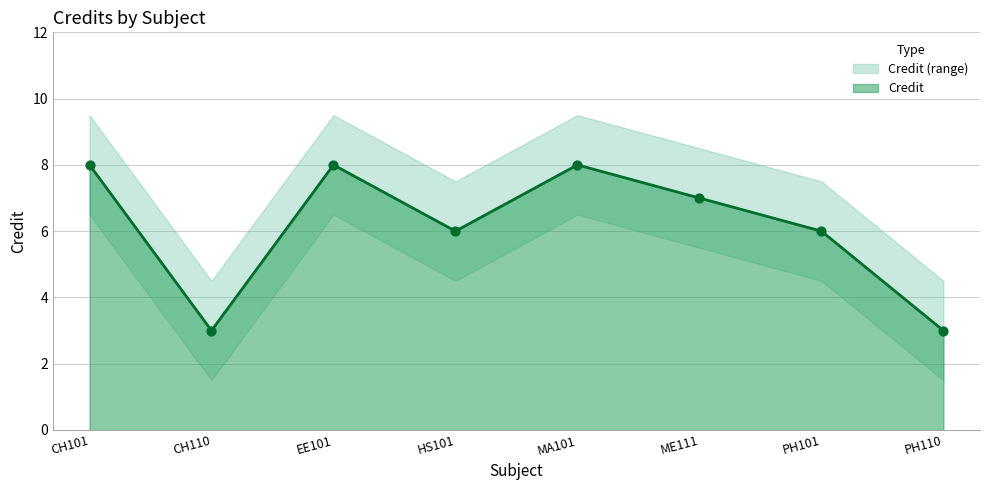

What is the lowest value of the Credit series?

3